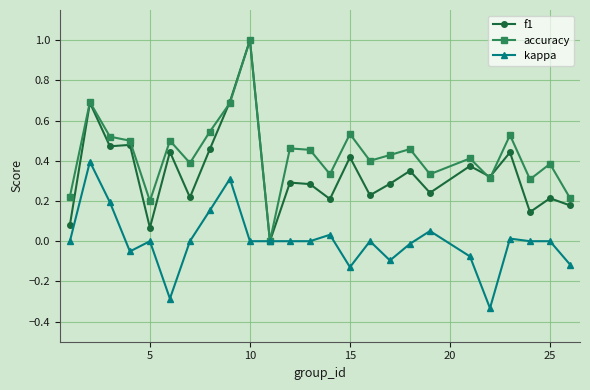

What is the greatest value displayed?

1.0